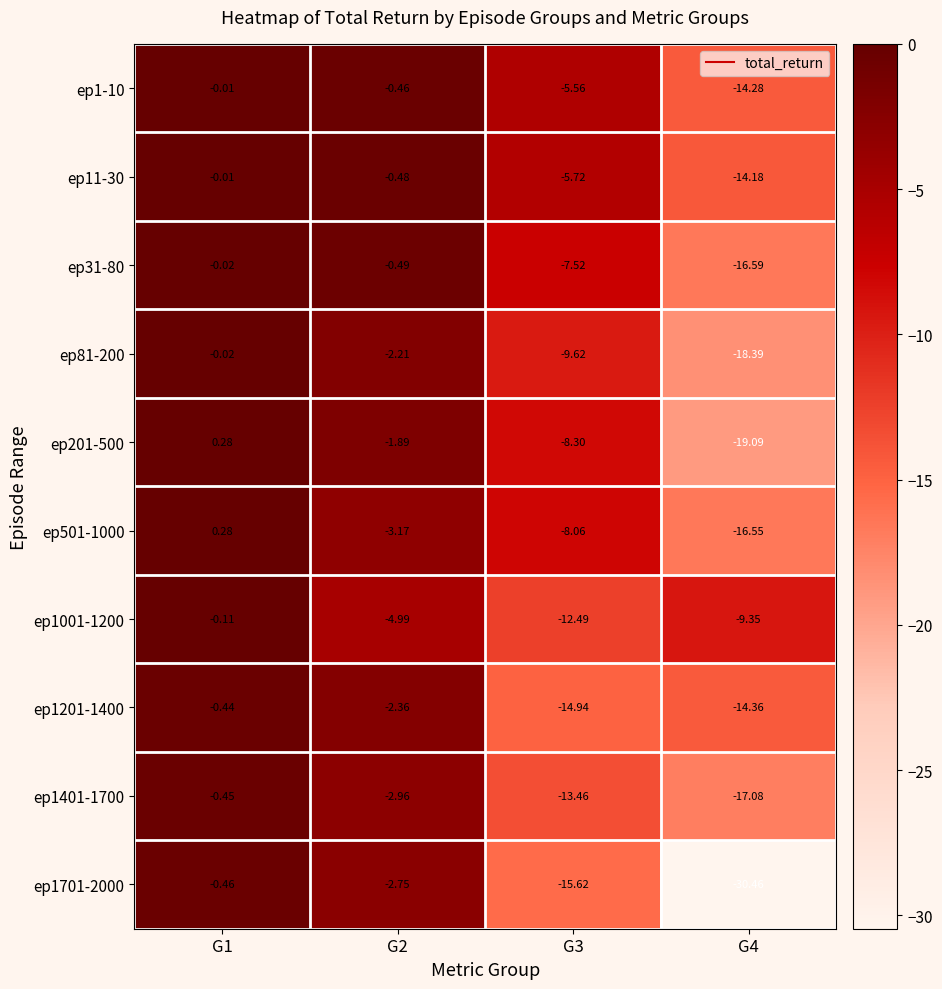

Is the value of ep1-10 at G4 greater than the value of ep11-30 at G2?

No